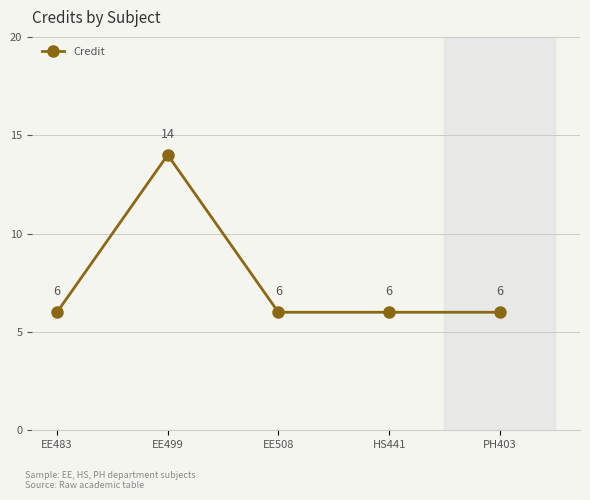

How many data points are above 6?

1